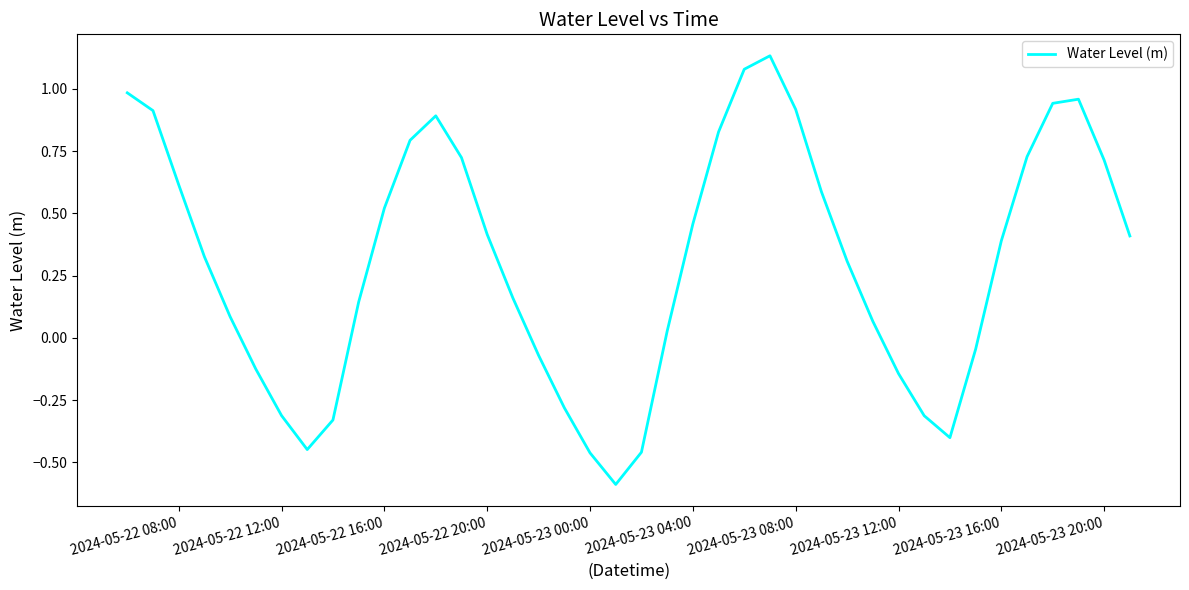

What is the difference between the maximum and minimum values?

1.7